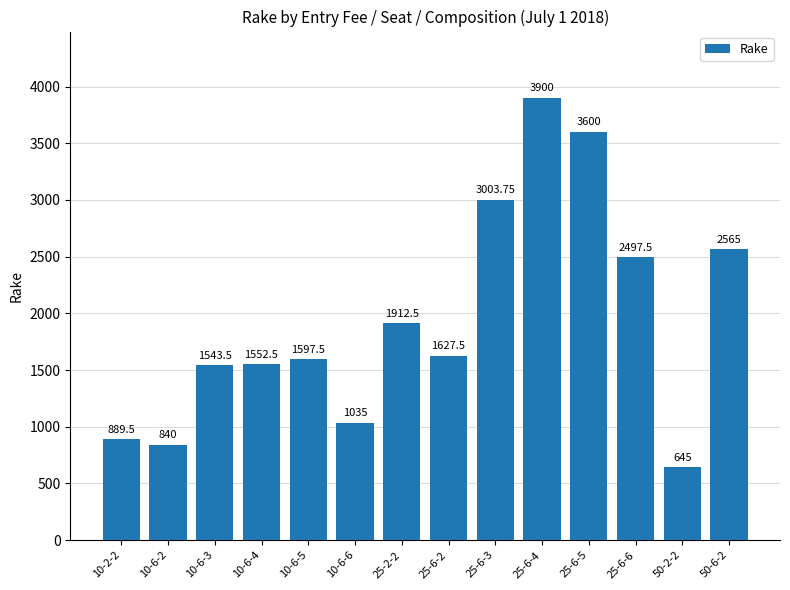

What is the change in value from 25-6-6 to 50-2-2?

-1852.5